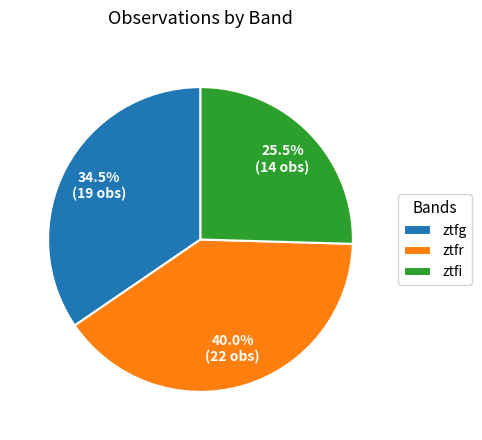

Is ztfi the majority of the pie?

No